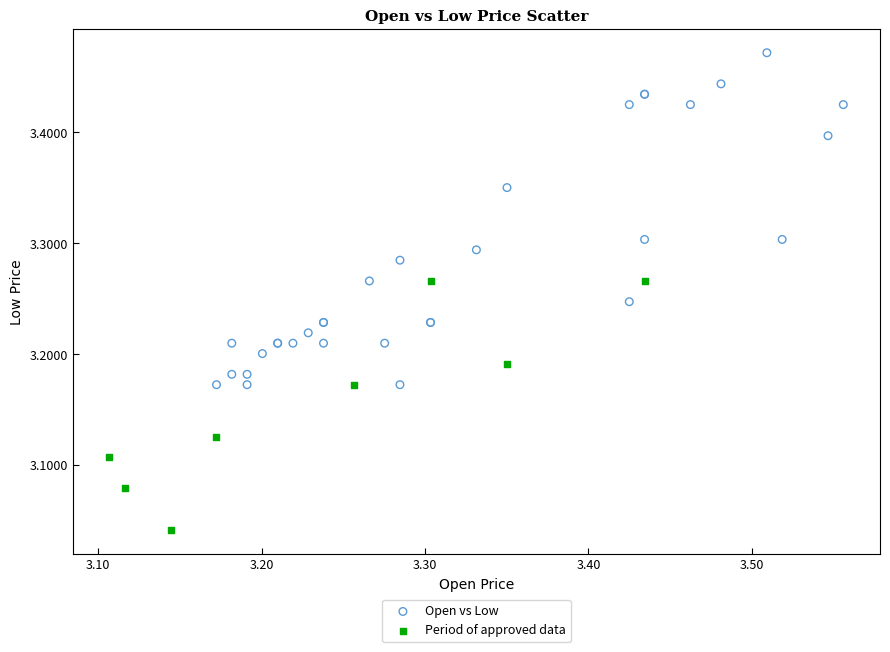

Which series reaches the maximum Y coordinate?

Open vs Low